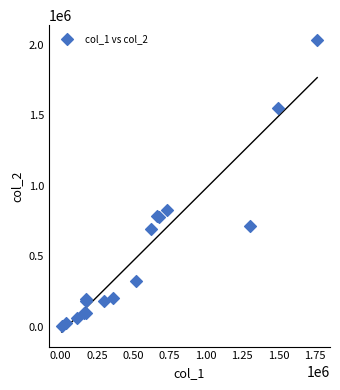

What Y value in the scatter plot is closest to 1020535?

828940